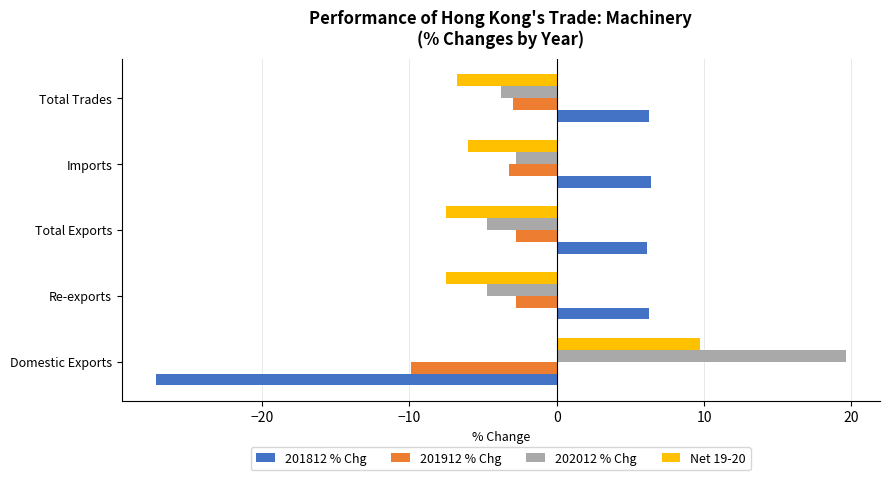

How many distinct data groups are displayed?

4